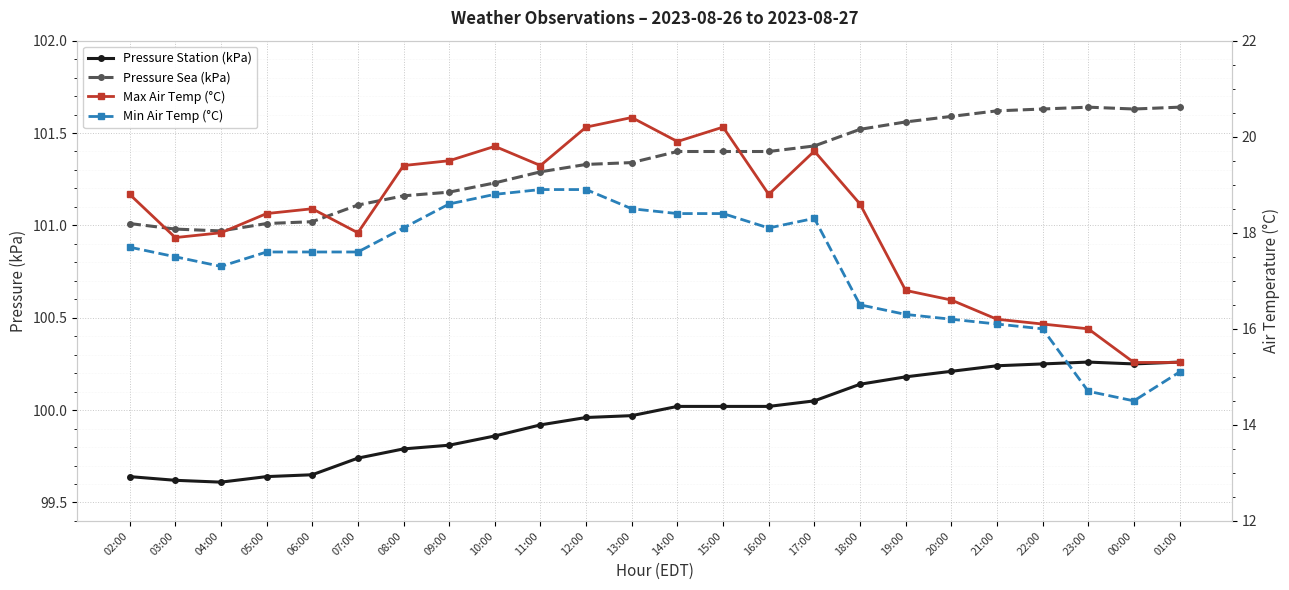

Where is Pressure Station (kPa) nearest to the value 99?

04:00